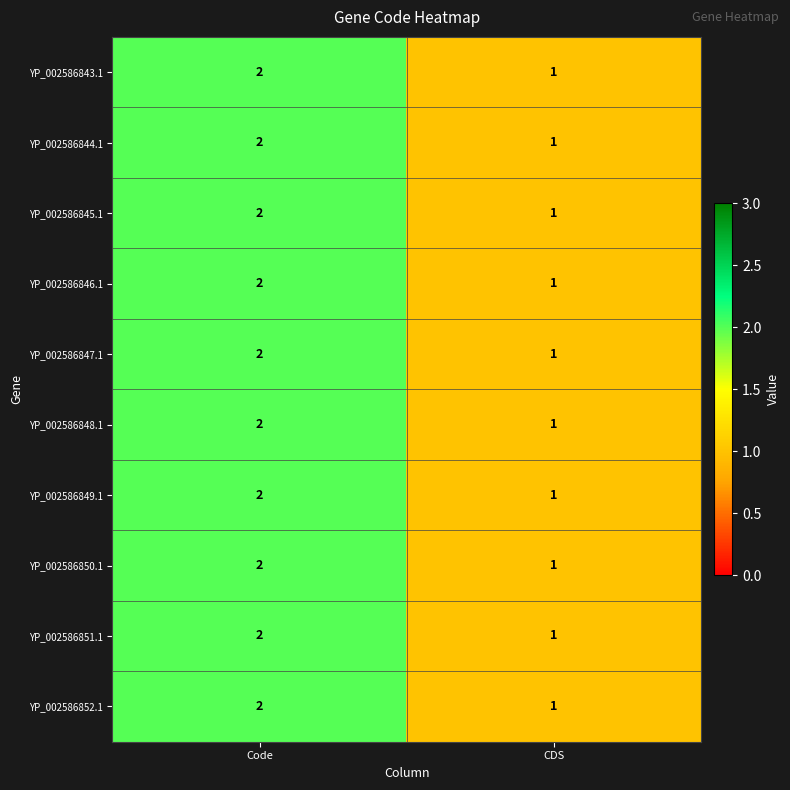

The YP_002586849.1 series shows 2 at CDS. True or false?

False